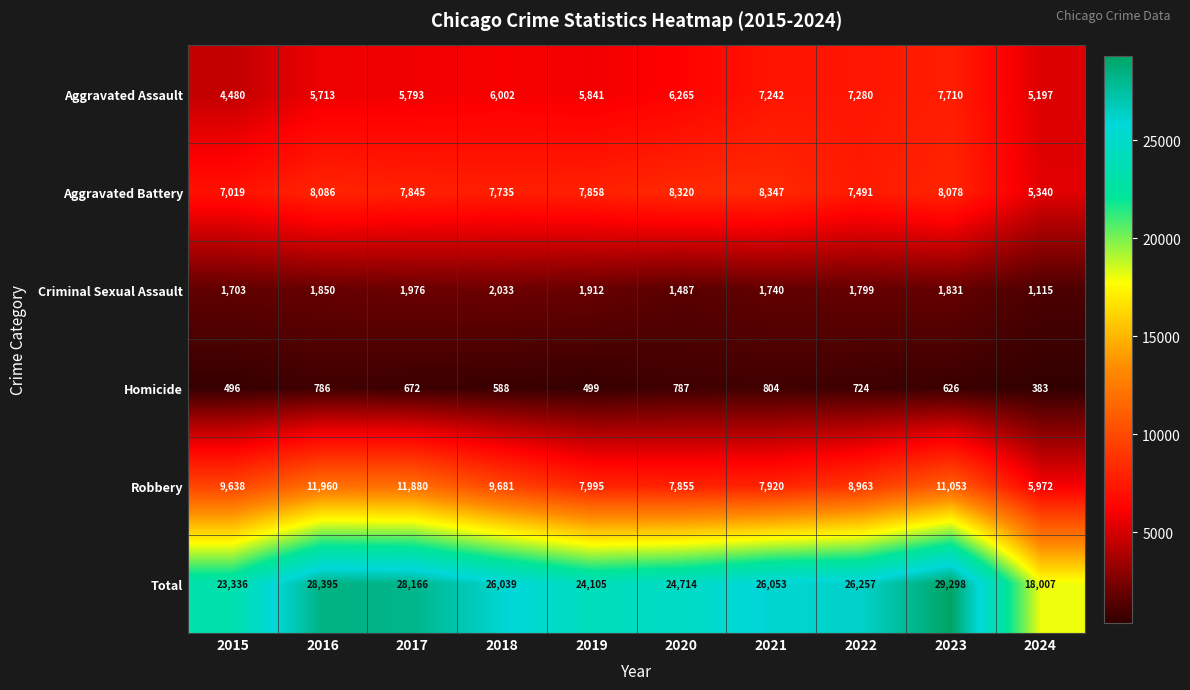

Is it true that Criminal Sexual Assault equals 2033 at 2018?

True